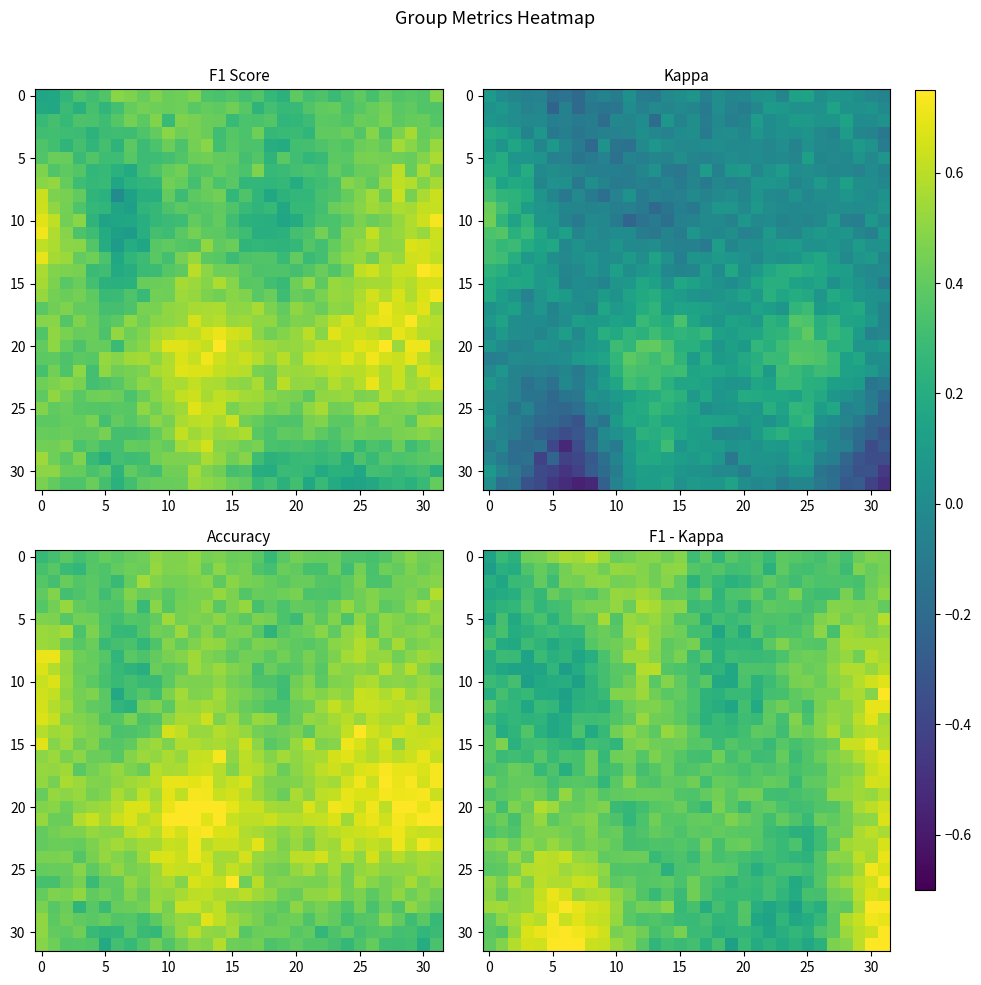

Count the 15 values in the range 0 to 1.

32